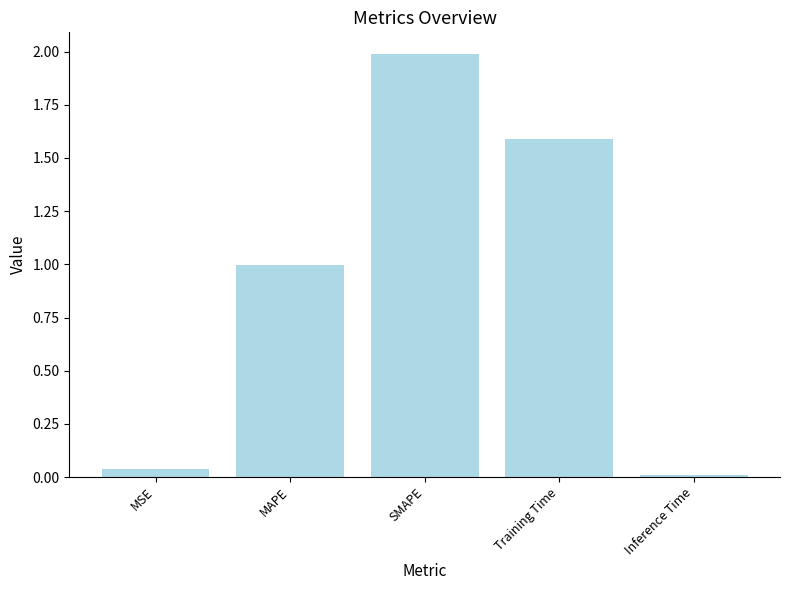

How many bars are there in total?

5